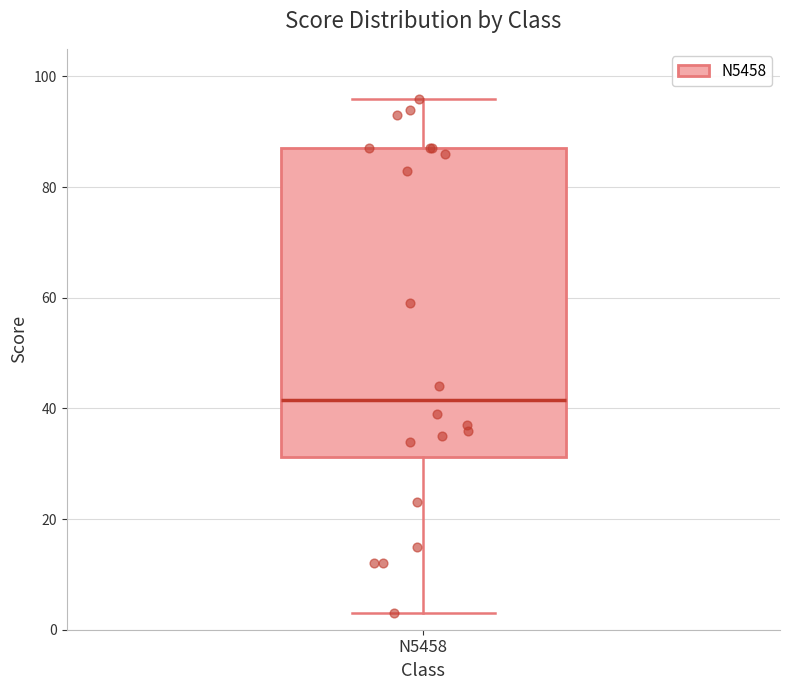

Read this box plot against the y-axis: the position of the median line, the range covered by the box, and the ends of both whiskers. The values are not printed on the chart, so give them approximately, as read against the axis.

median 42, box 32 to 88, whiskers 4 to 96